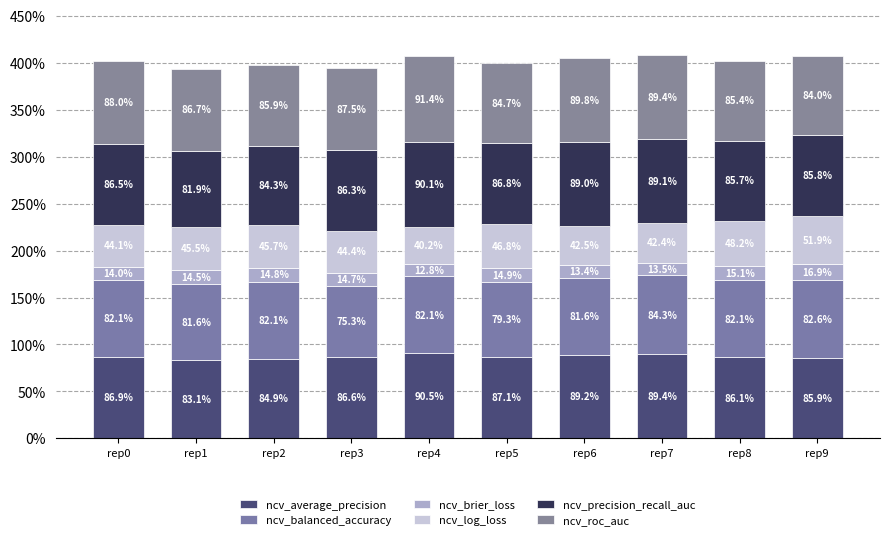

Which series has the widest spread of values?

ncv_log_loss